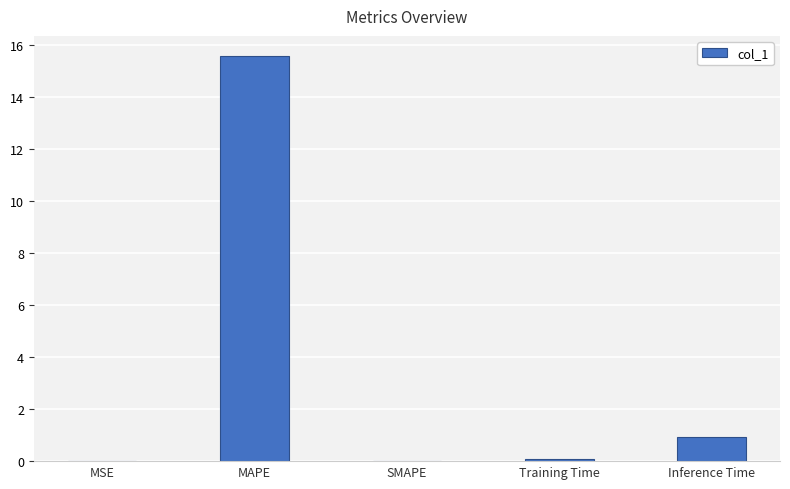

Between MAPE and SMAPE, which is larger?

MAPE